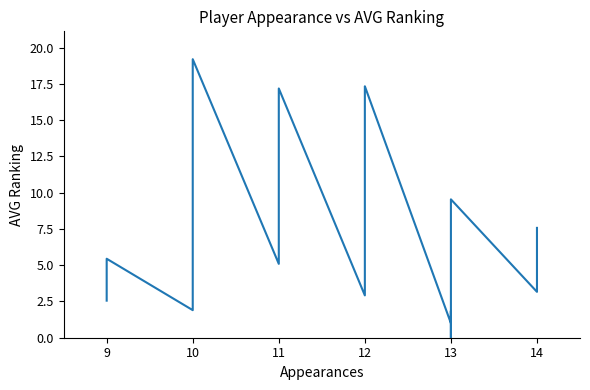

What is the maximum value shown in the chart?

19.2